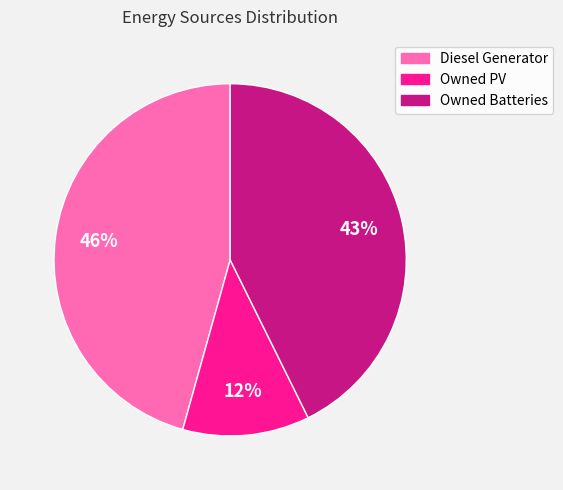

Does Diesel Generator account for over 50% of the chart?

No